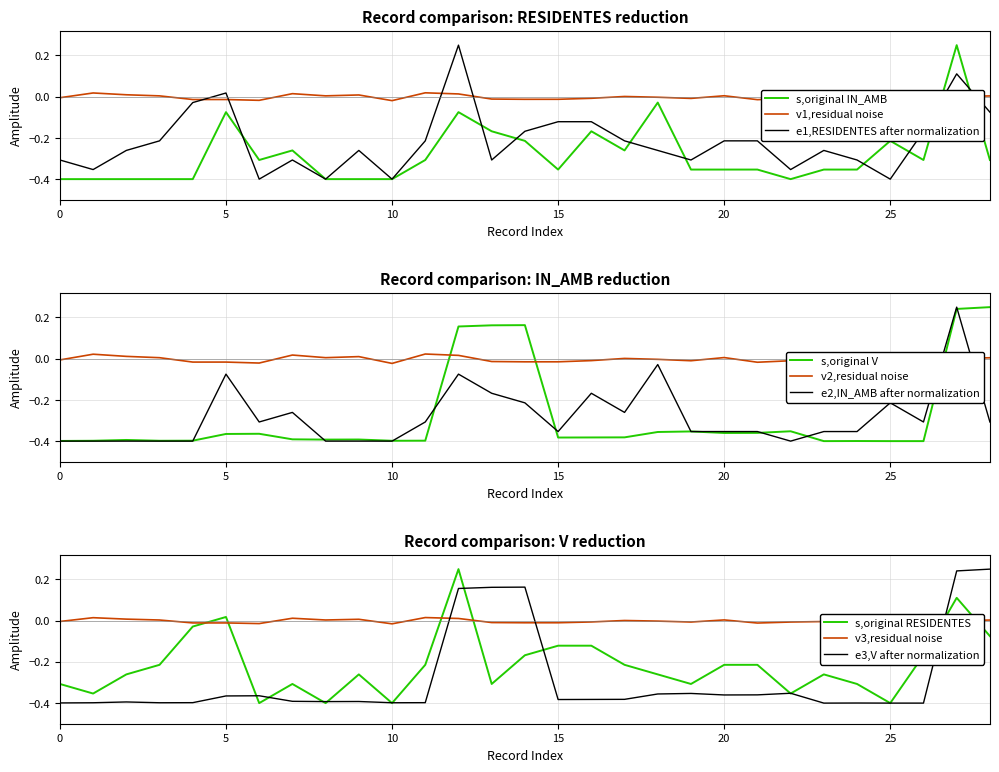

How many times do s,original IN_AMB and v1,residual noise cross each other?

2